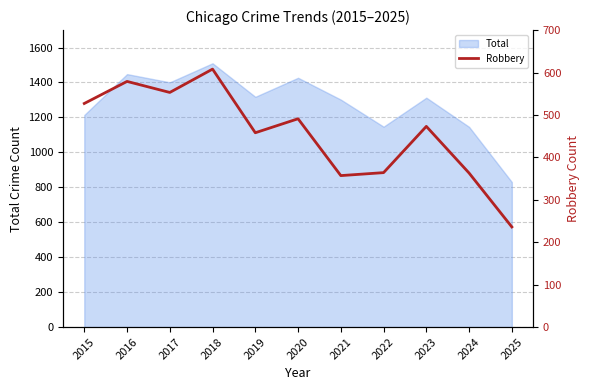

At which label does the data first exceed 473?

2015